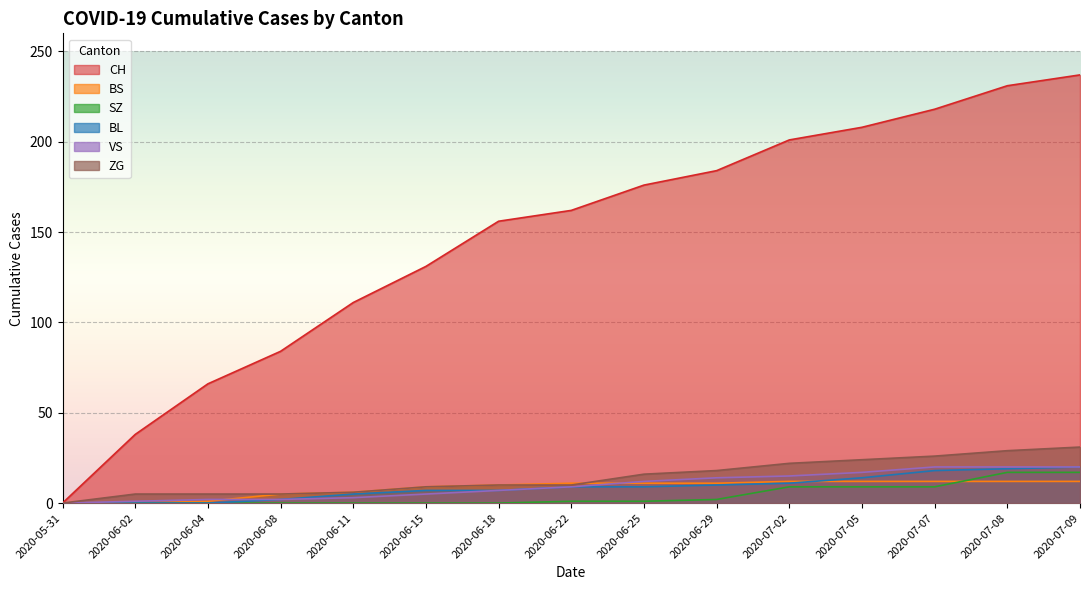

What is the difference between the ZG values at 2020-06-22 and 2020-07-02?

12